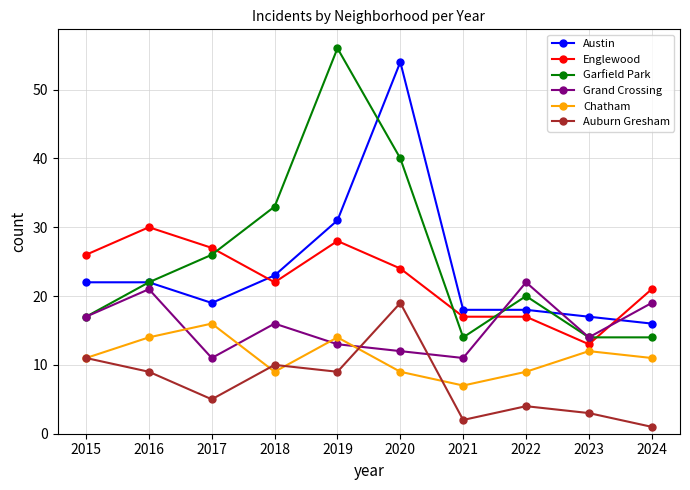

How many distinct data groups are displayed?

6